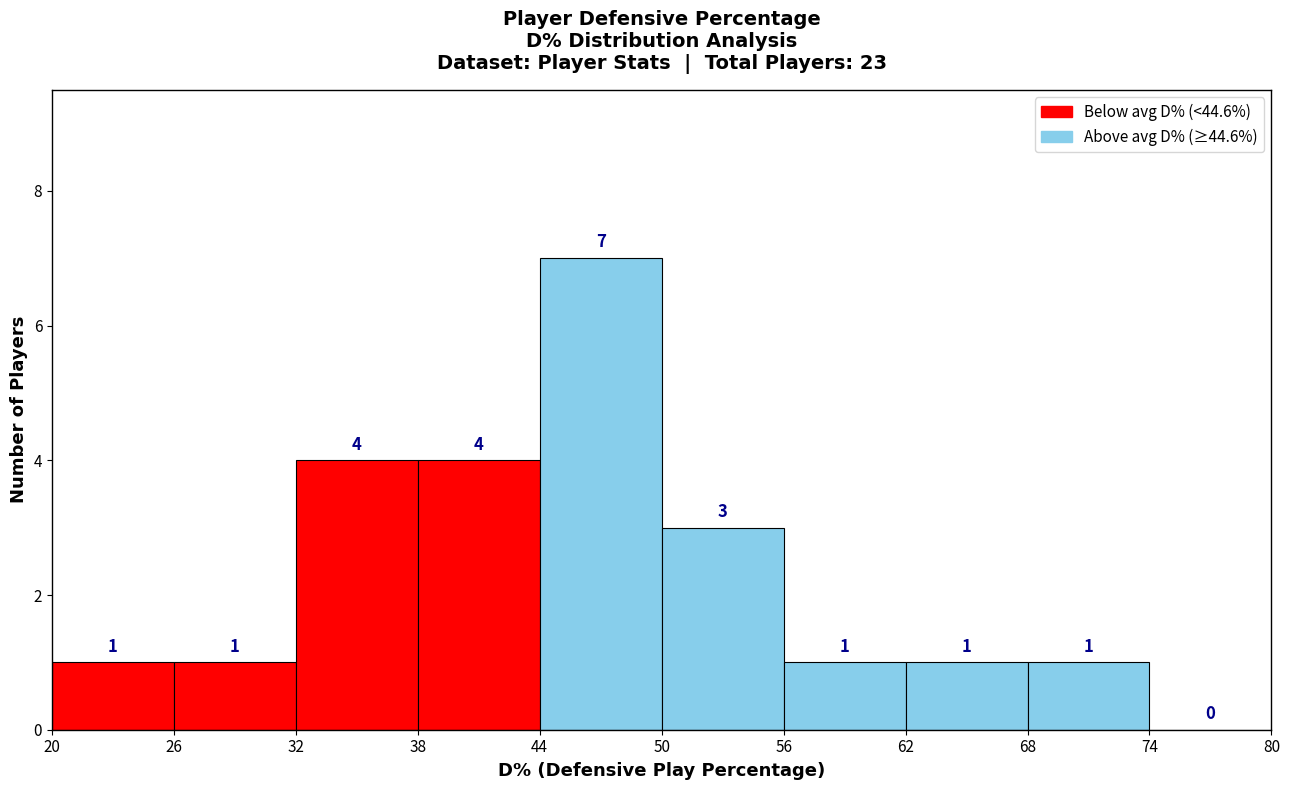

Over which range of the x-axis is the bar tallest?

44 to 50